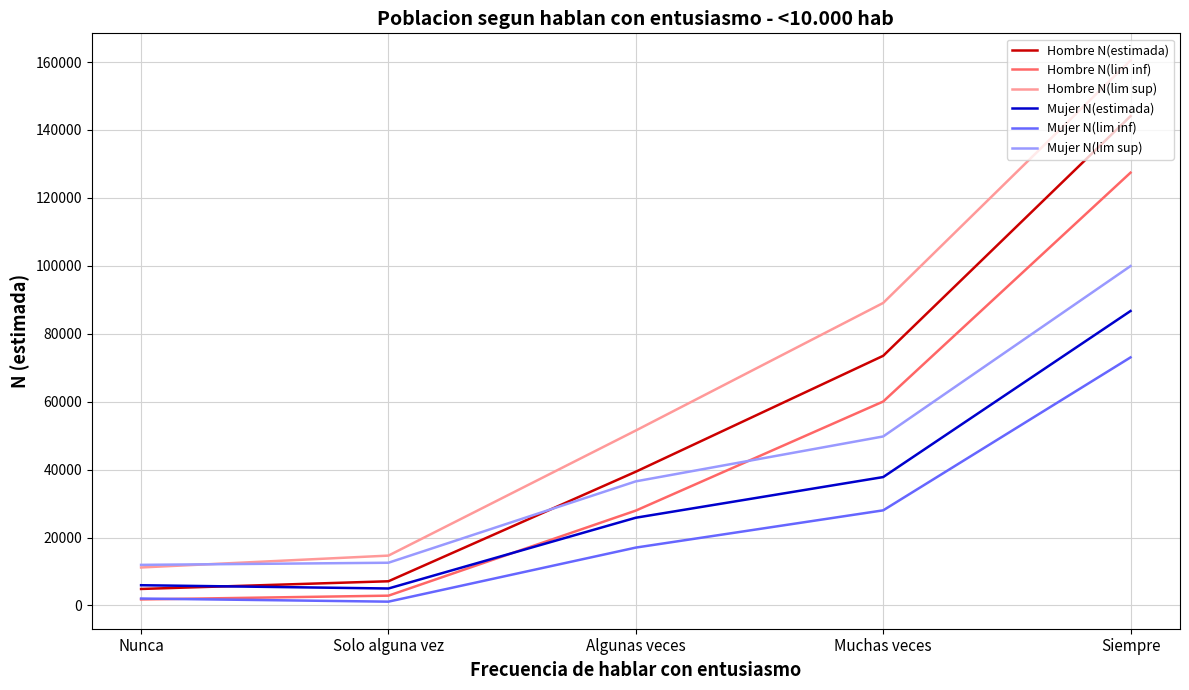

Is the value of Hombre N(estimada) at Algunas veces greater than the value of Mujer N(lim sup) at Muchas veces?

No